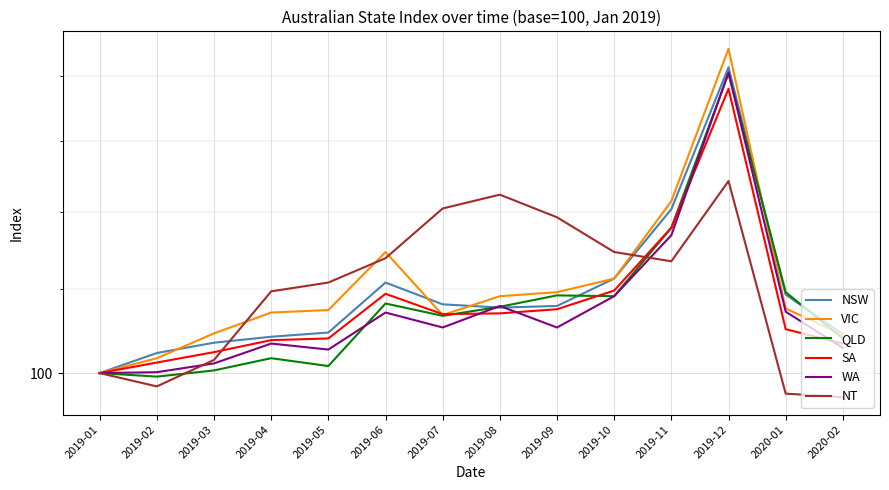

Which series has the largest total across all categories?

VIC